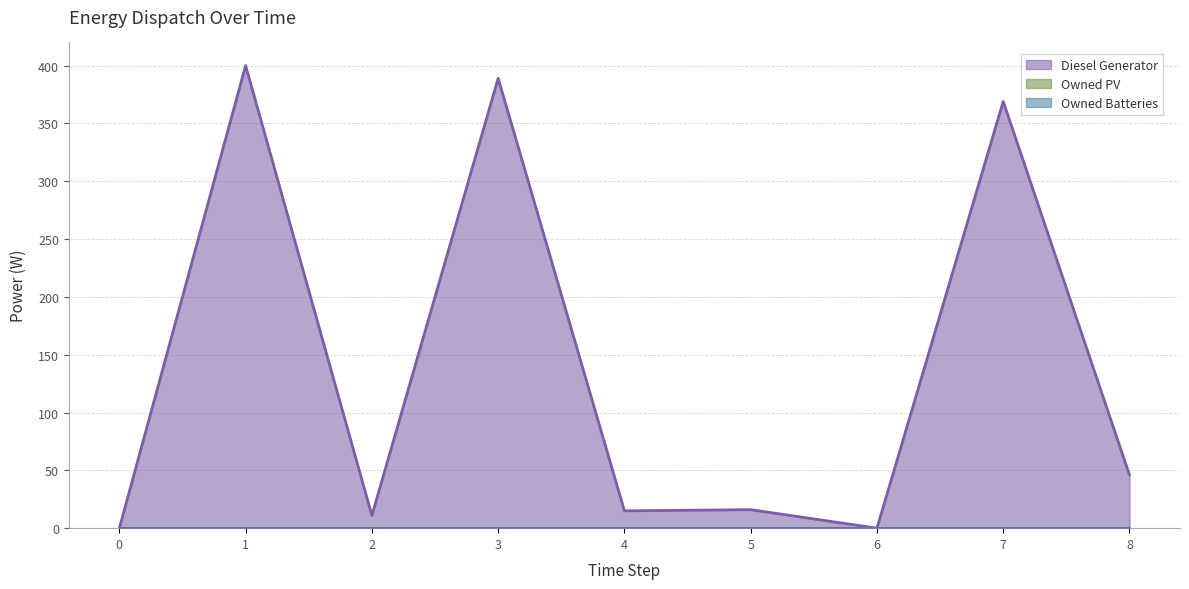

What is the total value across all series at 3?

389